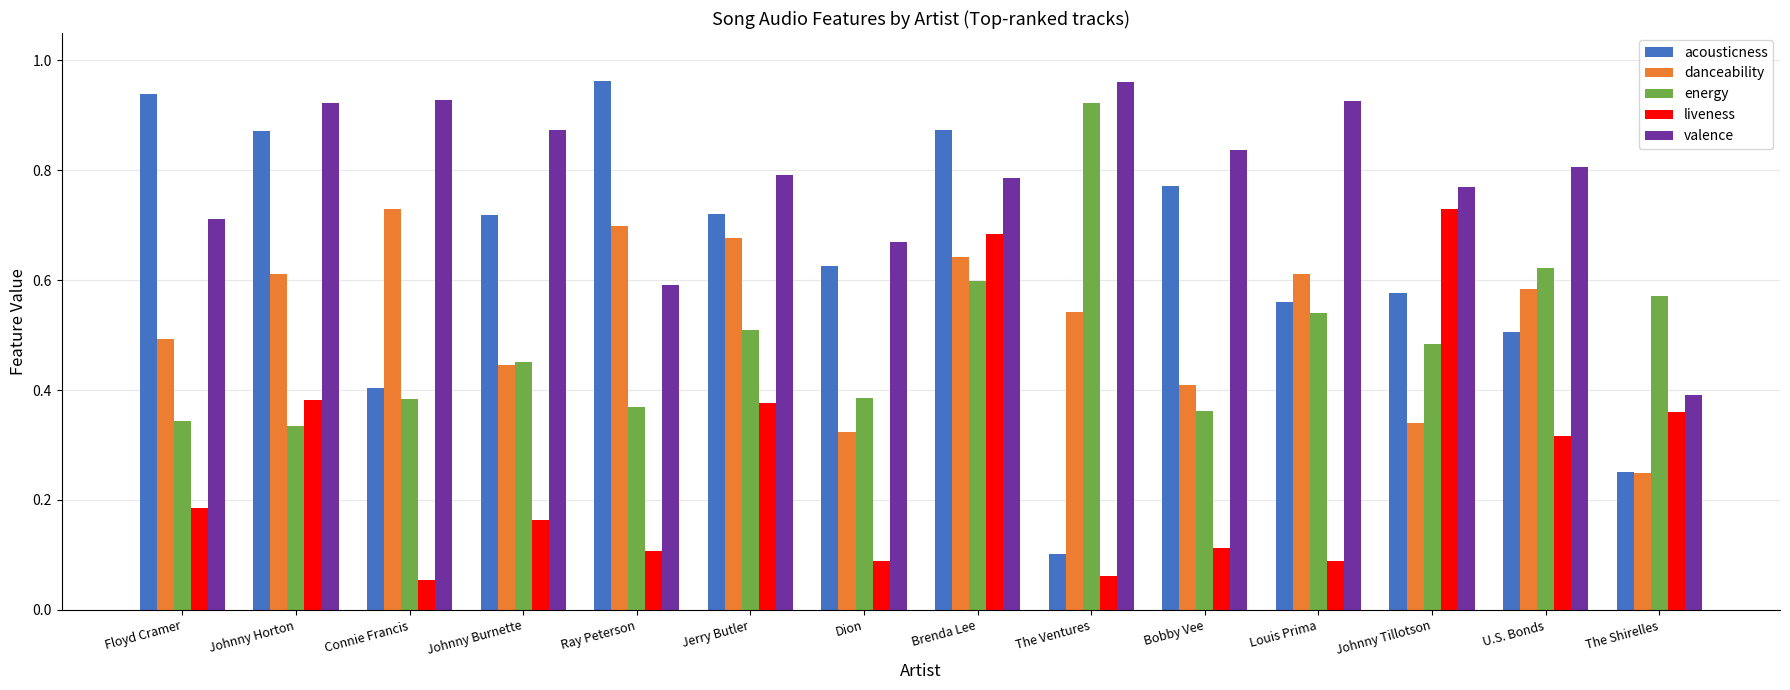

At how many categories does at least one series exceed 0?

14